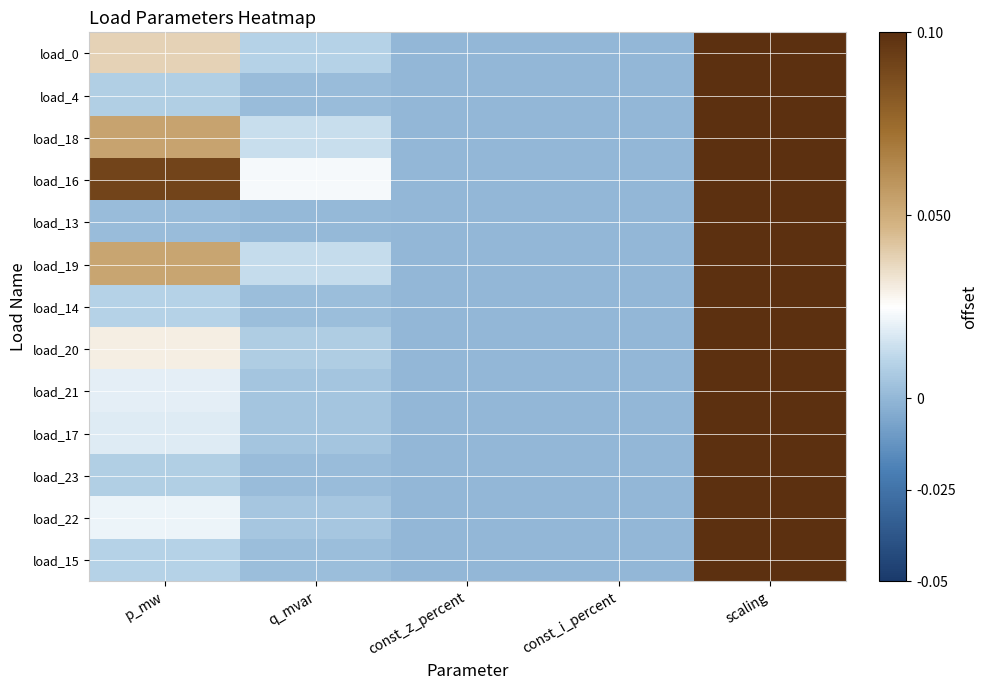

At how many categories does at least one series exceed 0?

3